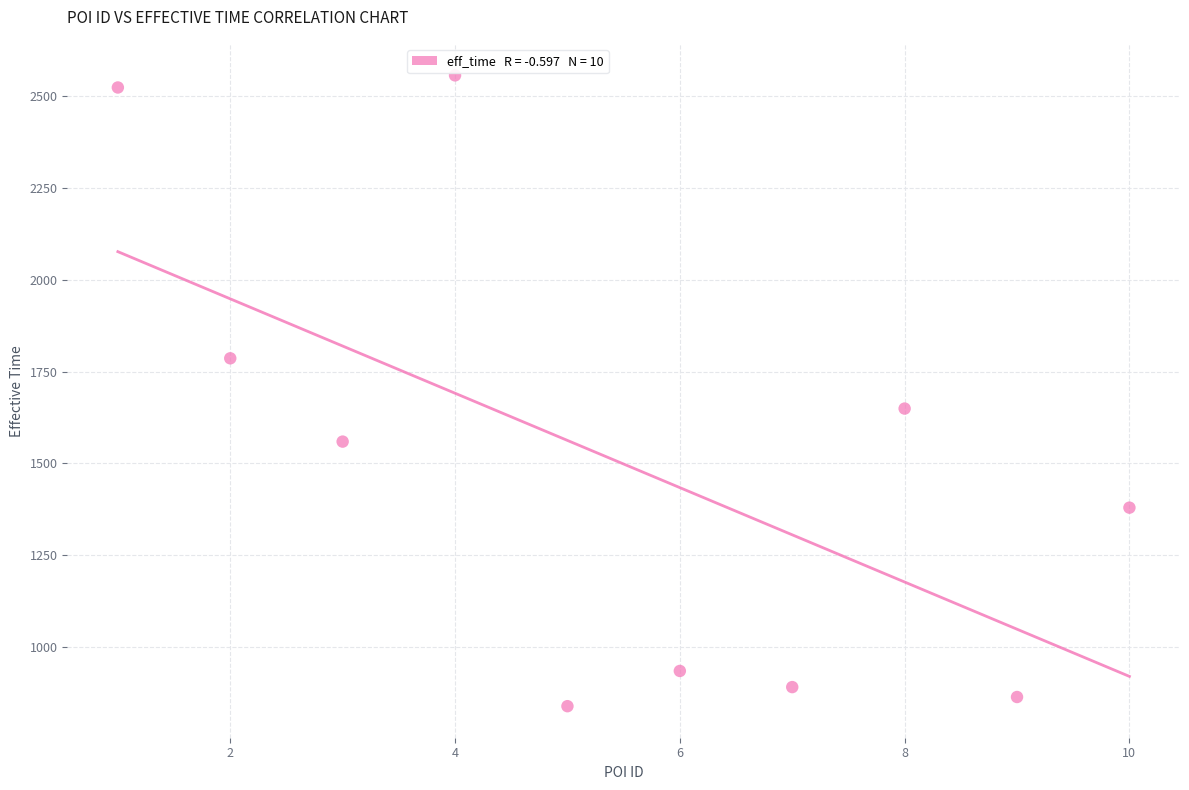

What is the range of Y values (max minus min)?

1719